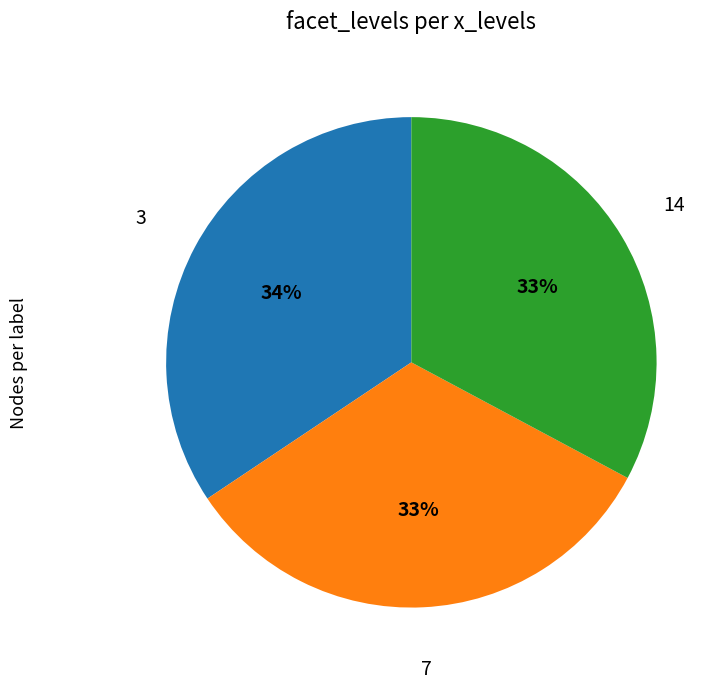

Does any single category account for the majority?

No